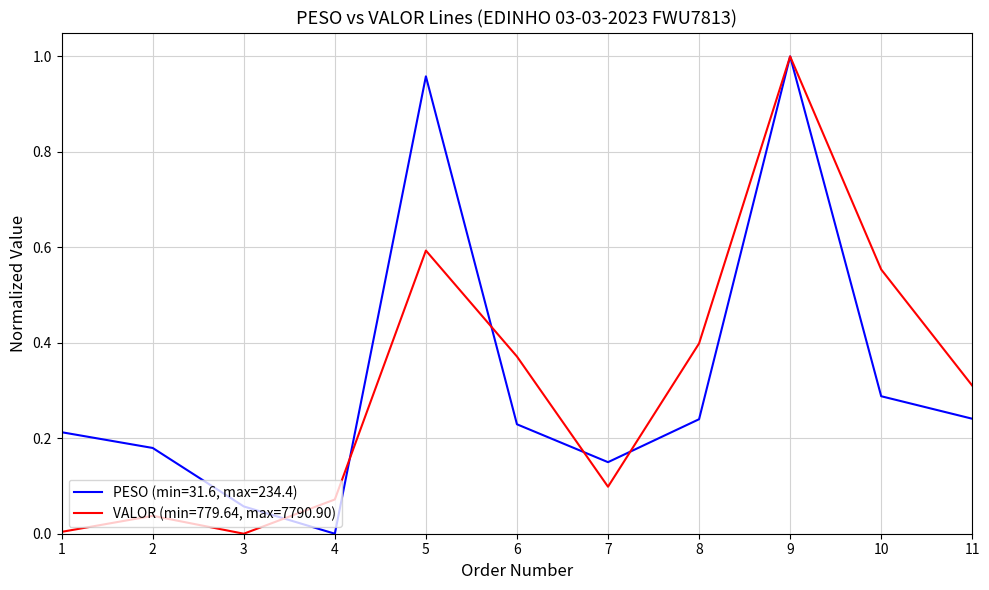

The value of VALOR (min=779.64, max=7790.90) at 11 is 0.1. True or false?

False